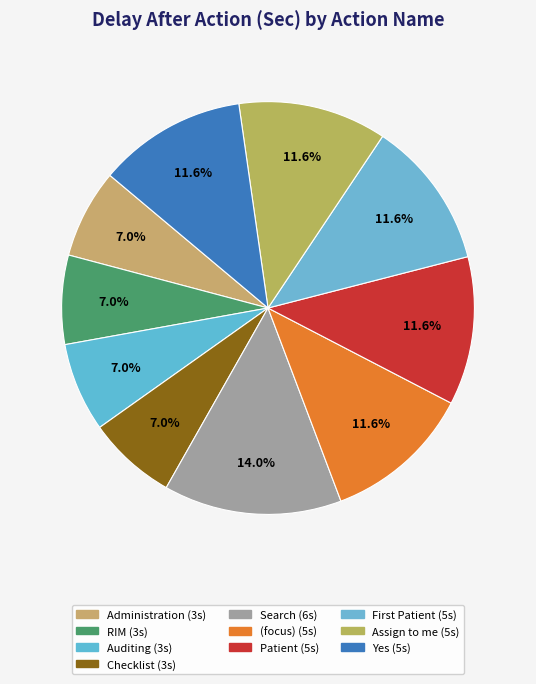

To the nearest percent, what is the average slice percentage?

10%